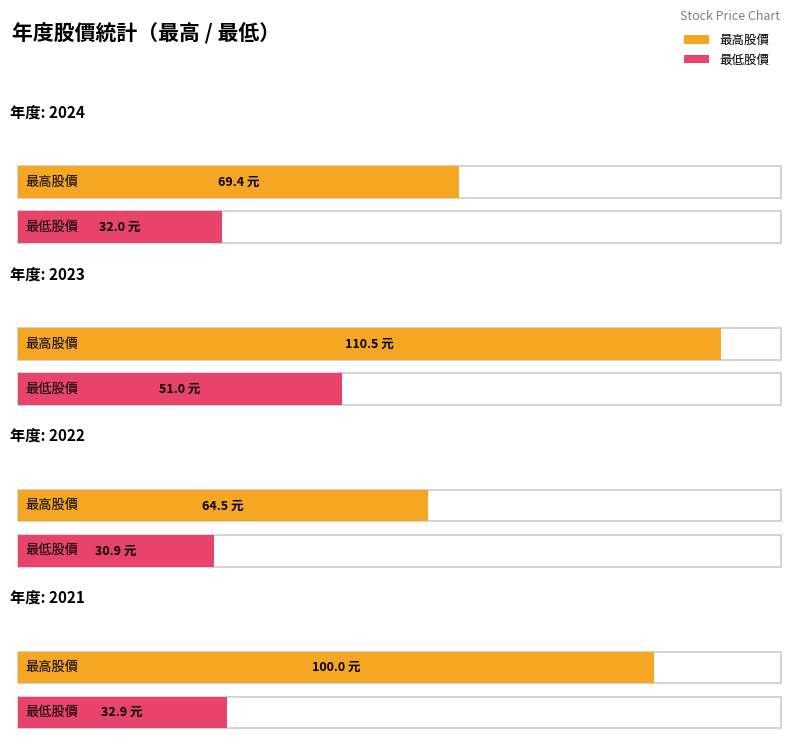

Count the number of categories in the chart.

4